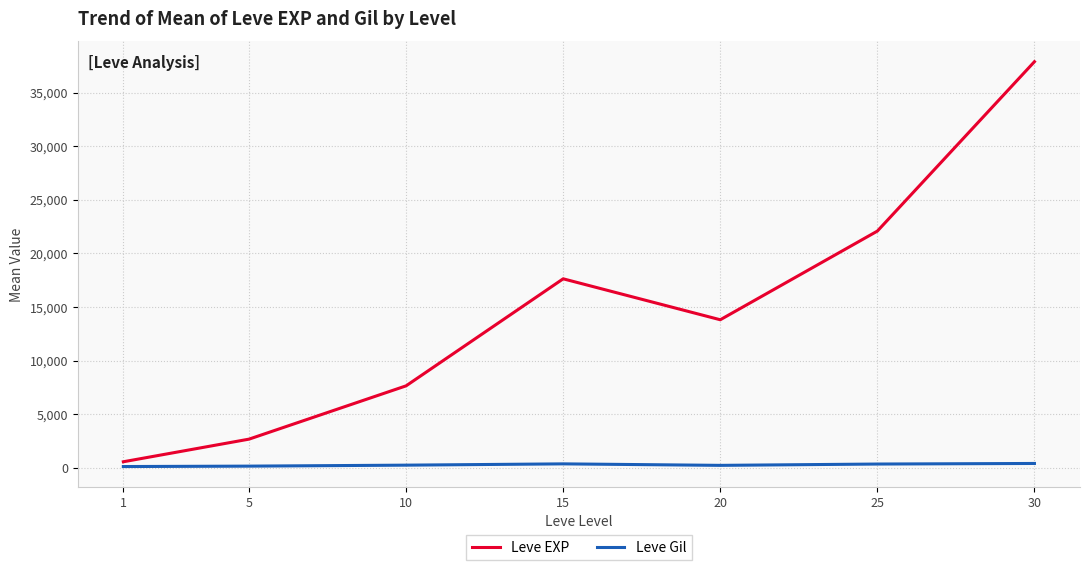

Which series has the widest spread of values?

Leve EXP